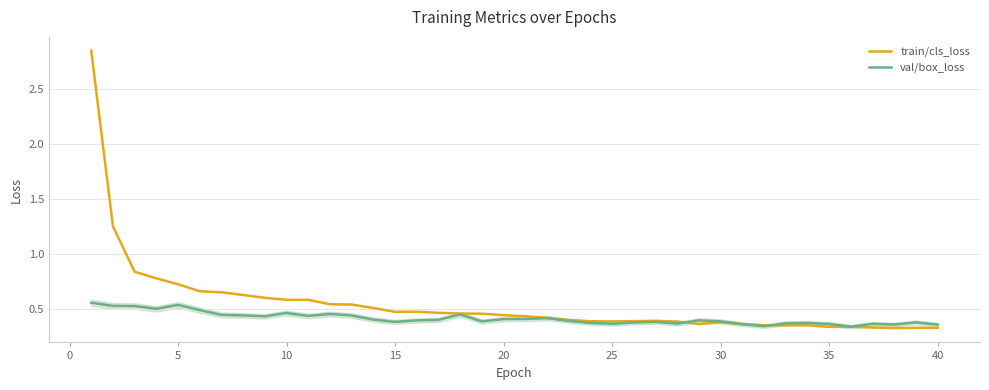

Which series has the widest spread of values?

train/cls_loss